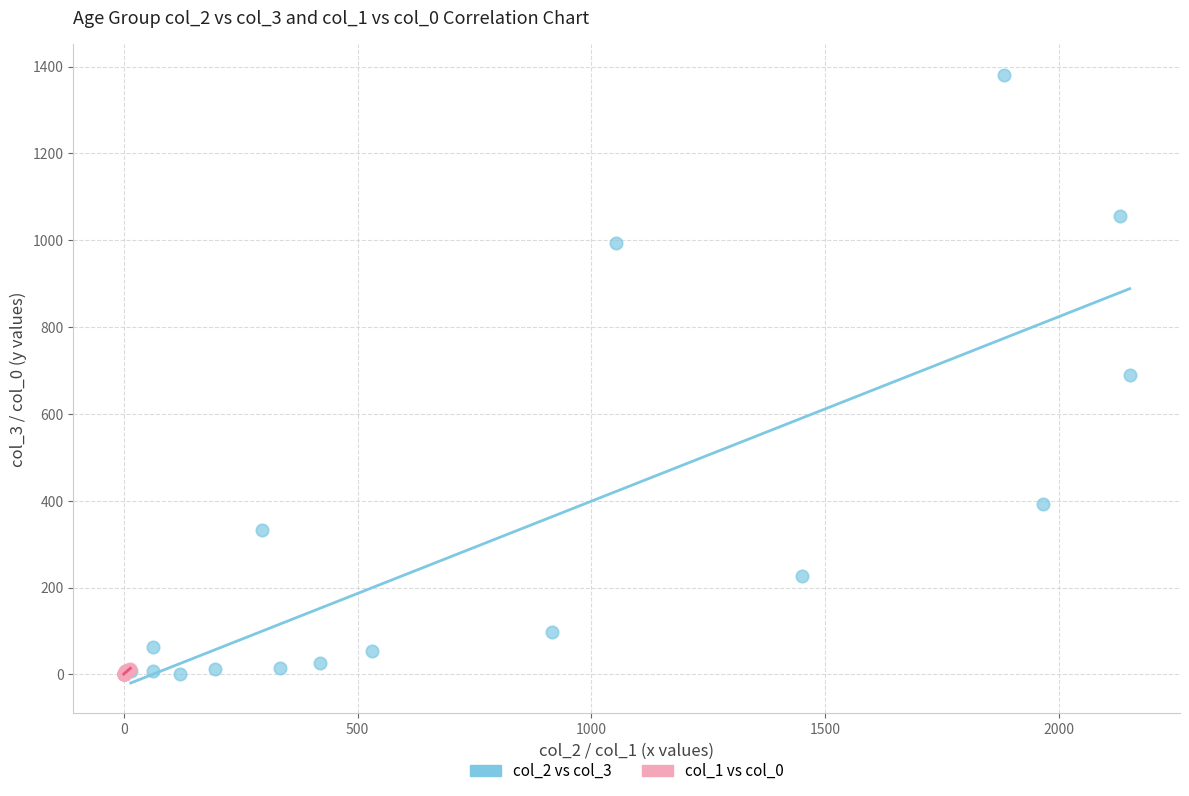

Which series has the largest Y range (max minus min)?

col_2 vs col_3